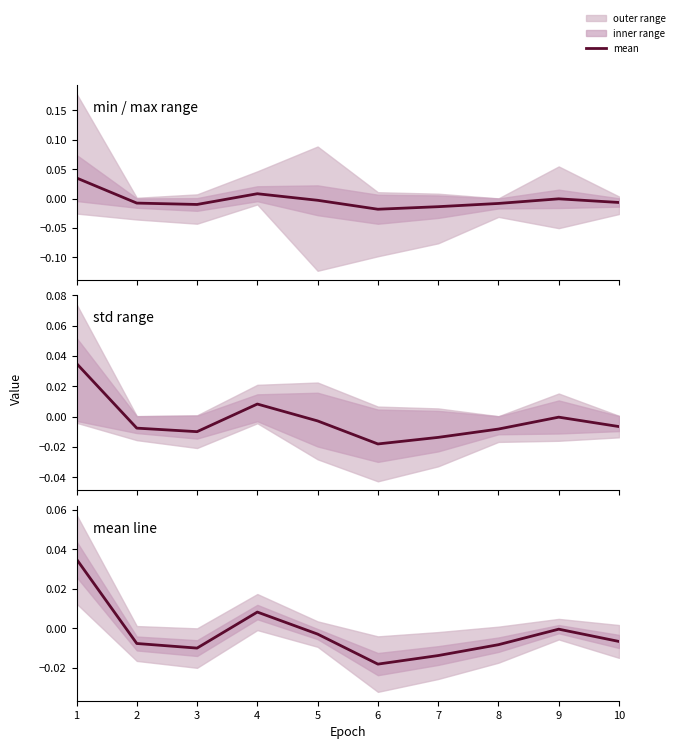

How many negative values are there?

8